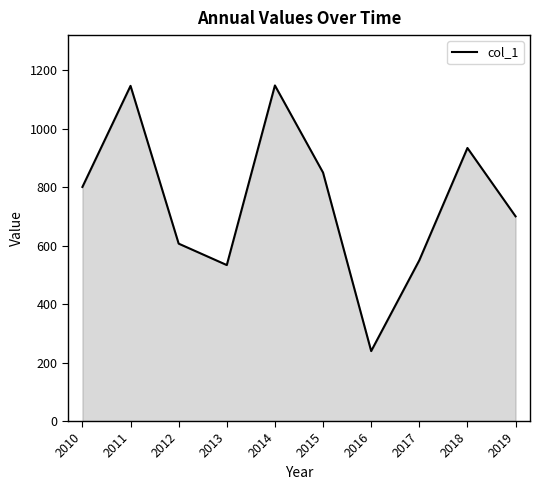

What is the difference between the values at 2017 and 2011?

597.1